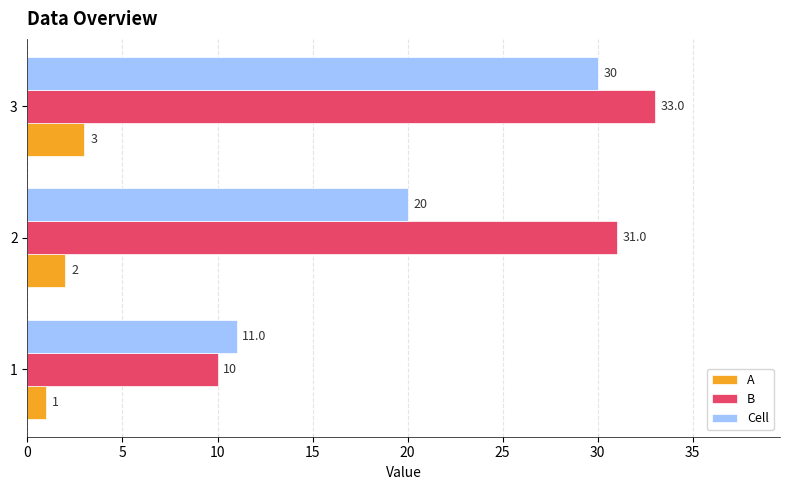

Which series has the largest range (max minus min)?

B